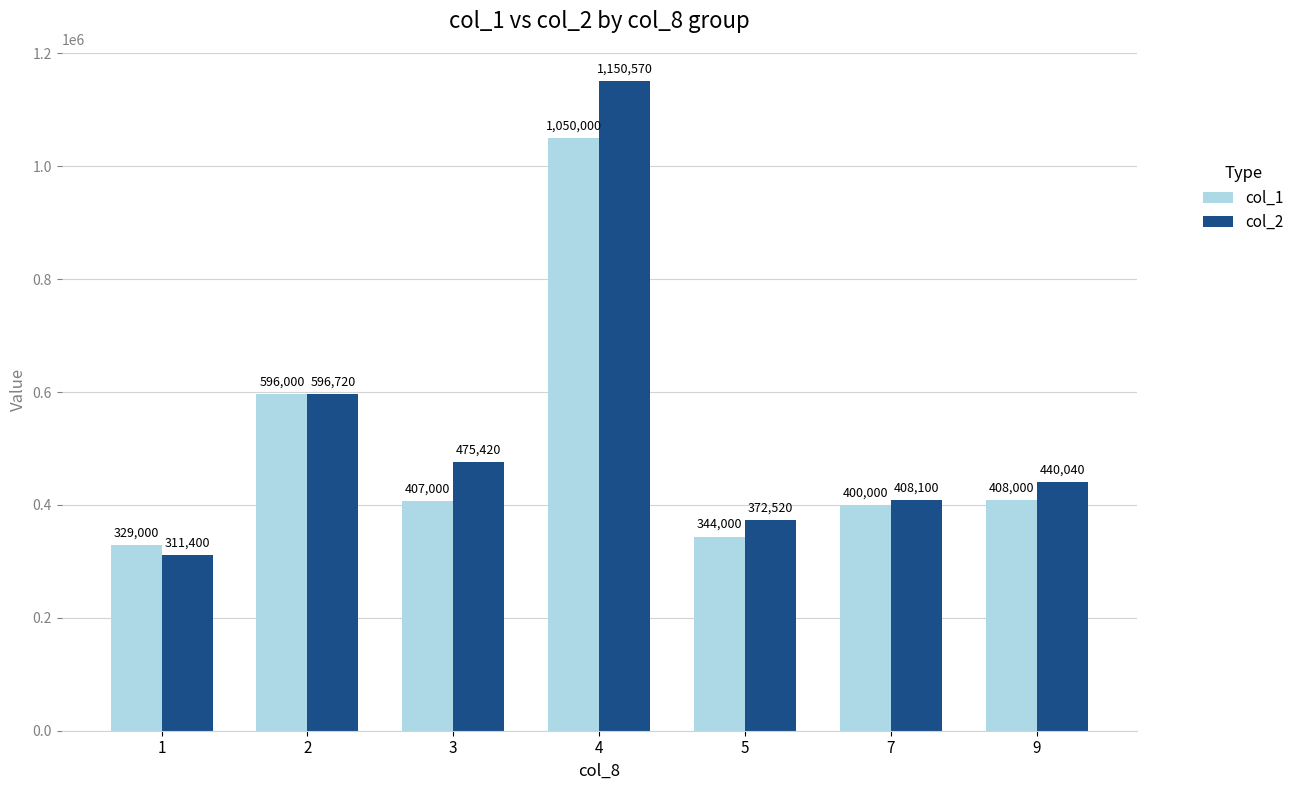

What is the difference between the maximum and minimum values in the col_2 series?

839170